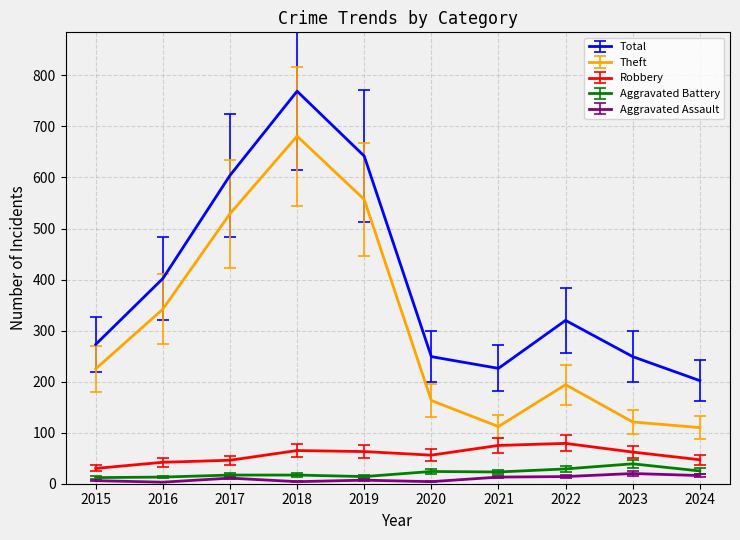

True or false: Total and Theft cross at least once.

False